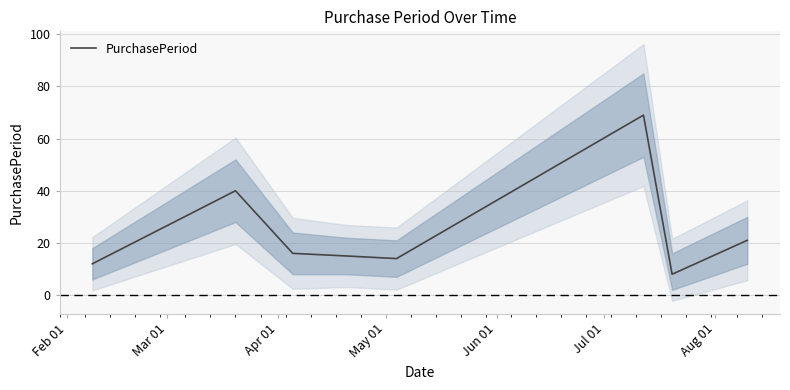

What is the minimum value for PurchasePeriod?

8